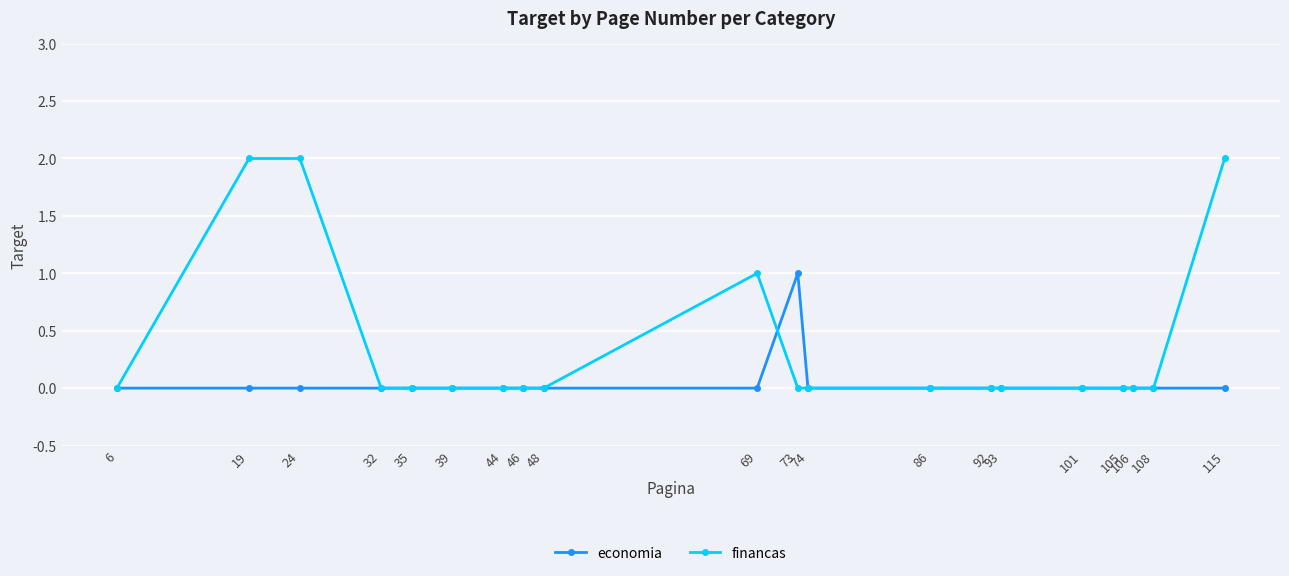

True or false: financas has more than 0 interior local peaks.

True